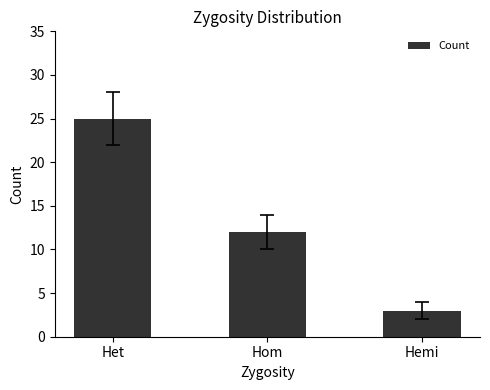

What is the change in value from Het to Hemi?

-22